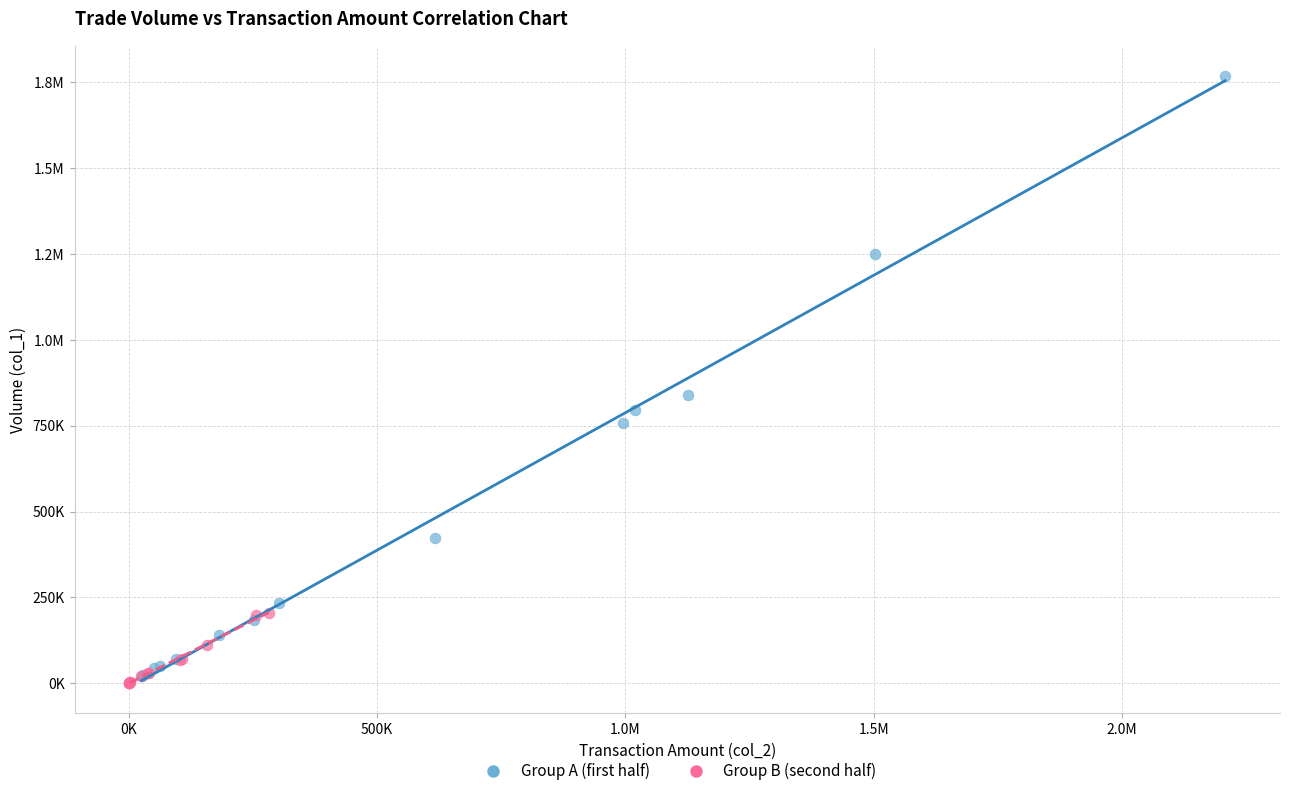

What are all the series names shown in the legend?

Group A (first half), Group B (second half)